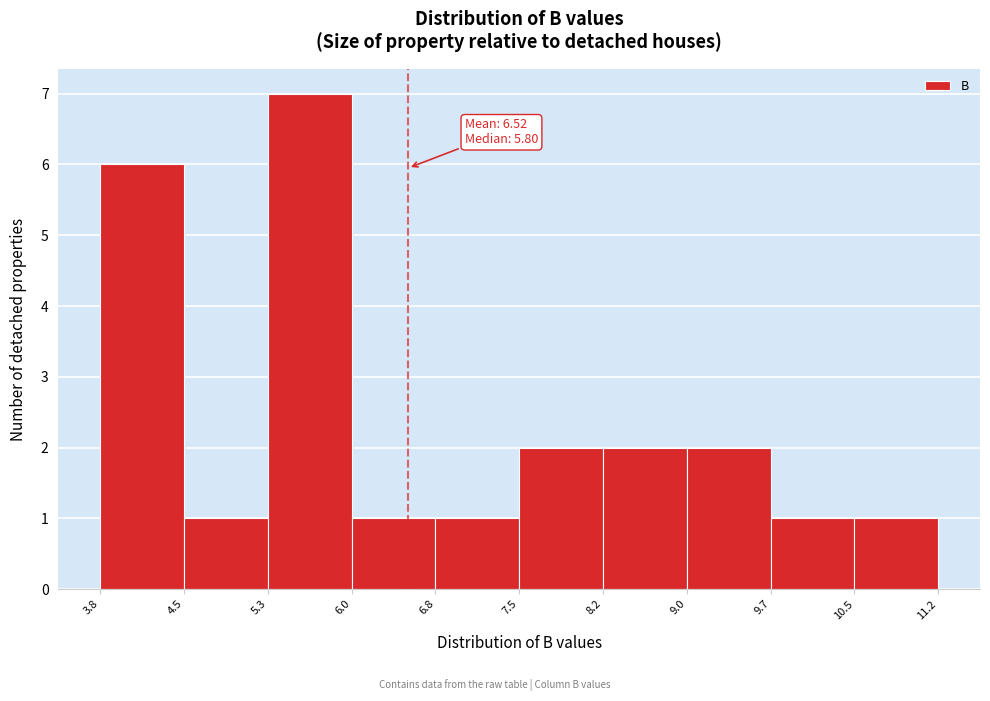

Which range on the x-axis has the tallest bar?

5.3 to 6.0